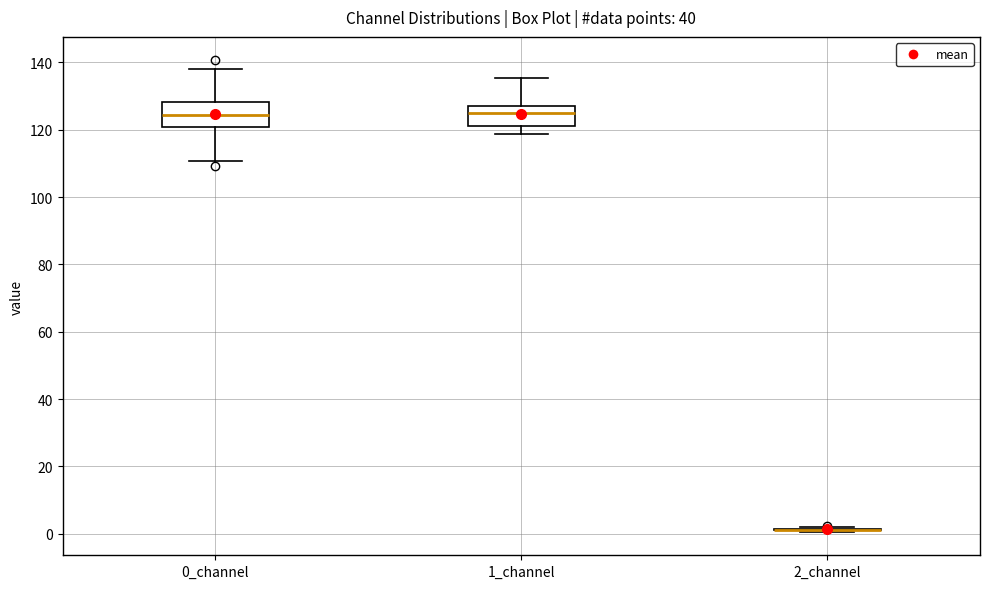

Where does the median line of the box for 0_channel sit on the y-axis? The values are not printed on the chart, so give them approximately, as read against the axis.

124